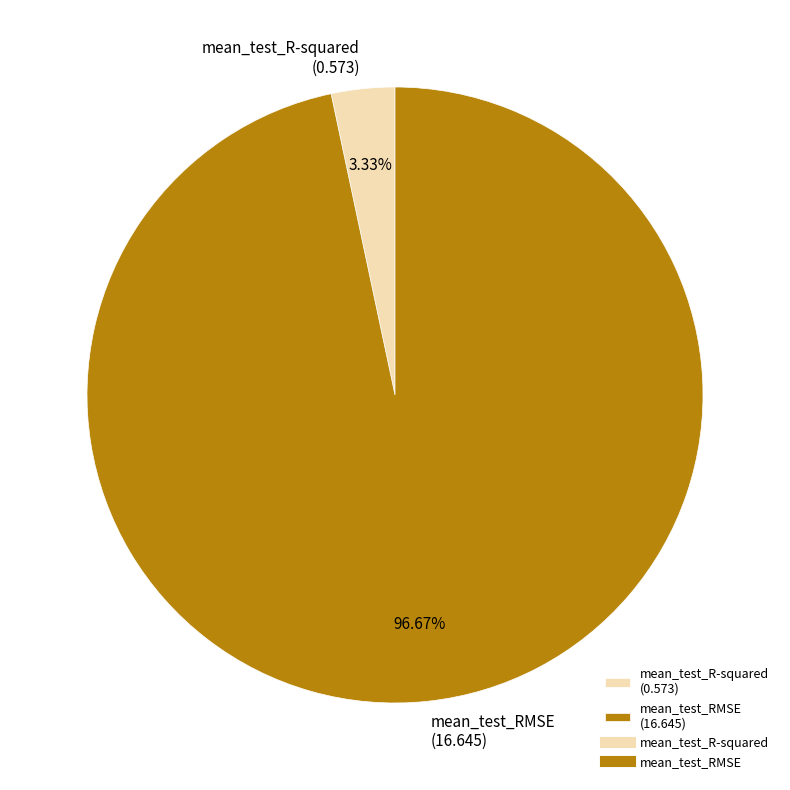

What is the largest slice in the pie chart?

mean_test_RMSE